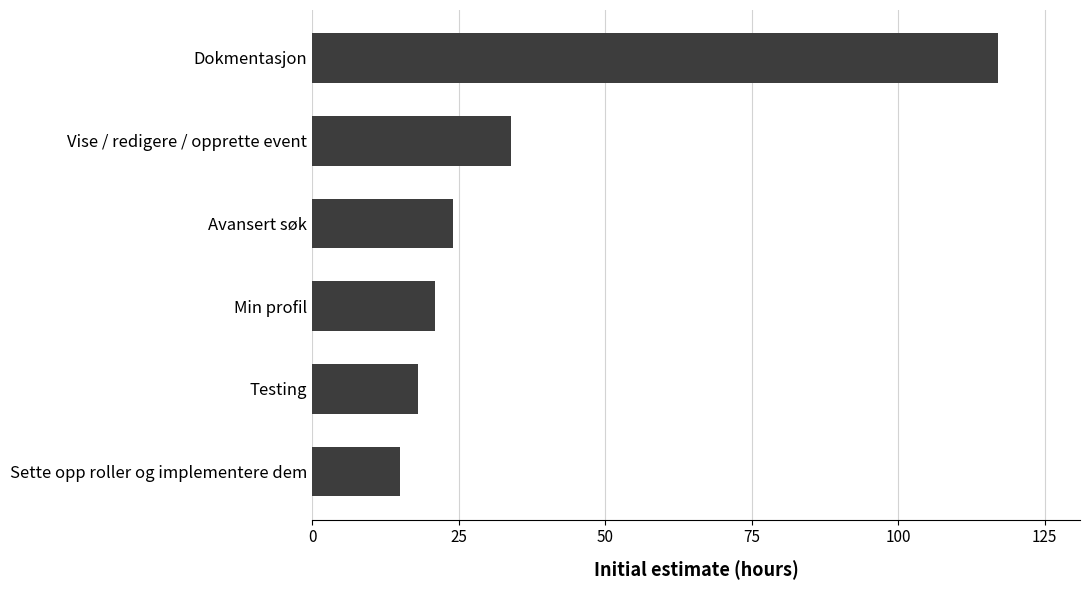

Reading top to bottom, extract all data points from this chart.

Dokmentasjon=117	Vise / redigere / opprette event=34	Avansert søk=24	Min profil=21	Testing=18	Sette opp roller og implementere dem=15